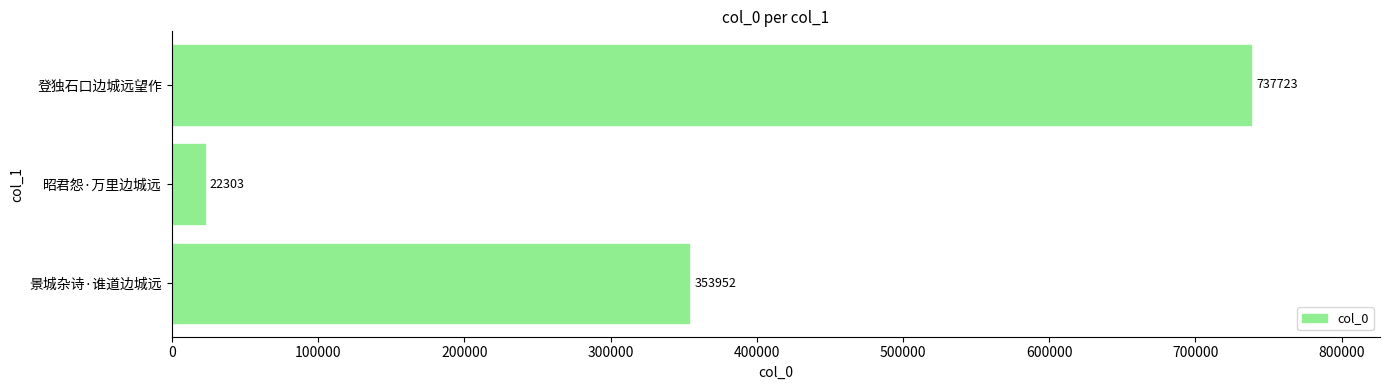

Where is the data nearest to the value 380013?

景城杂诗·谁道边城远